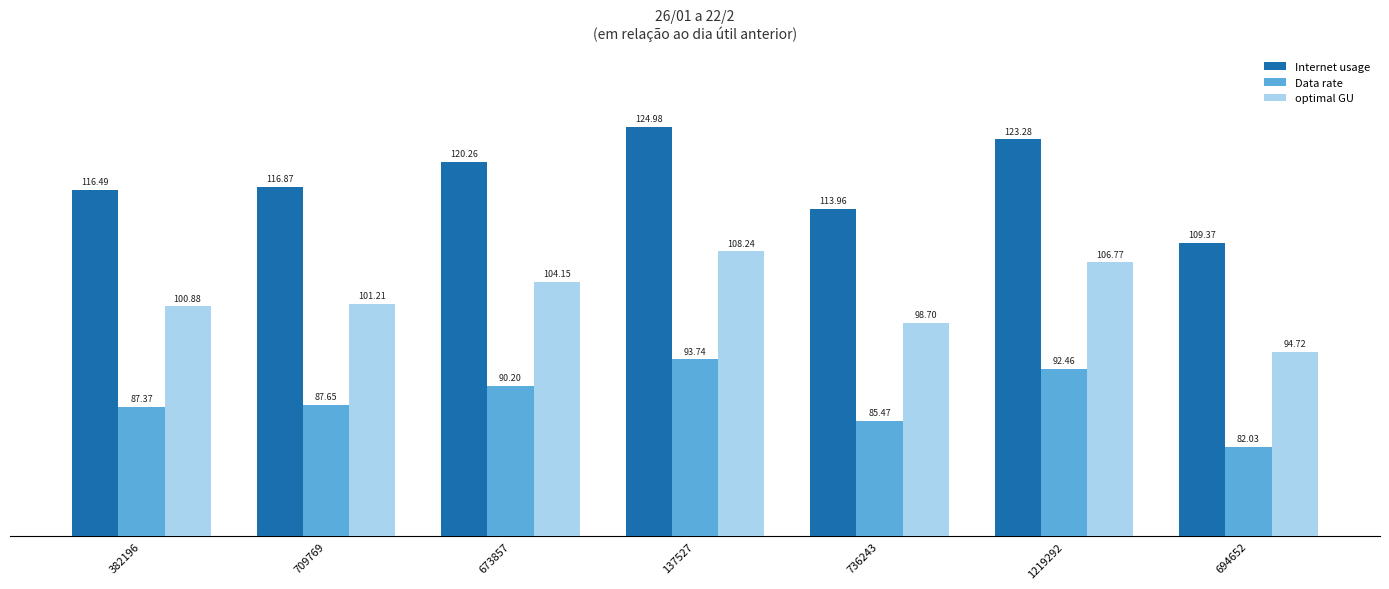

Is the value of optimal GU at 736243 greater than the value of Data rate at 137527?

Yes